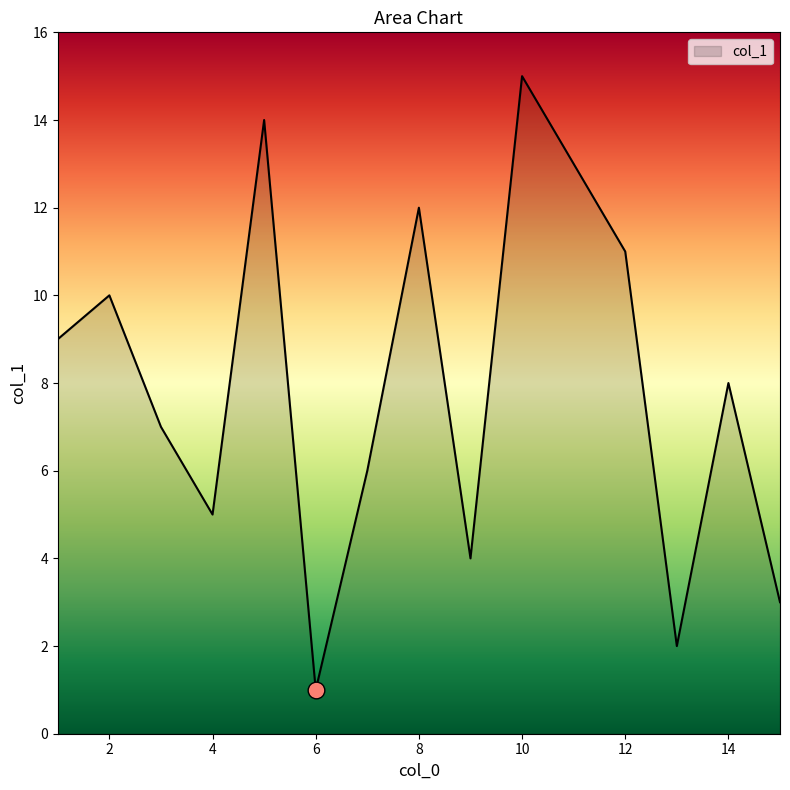

Does the chart display data point markers on the line(s)?

No